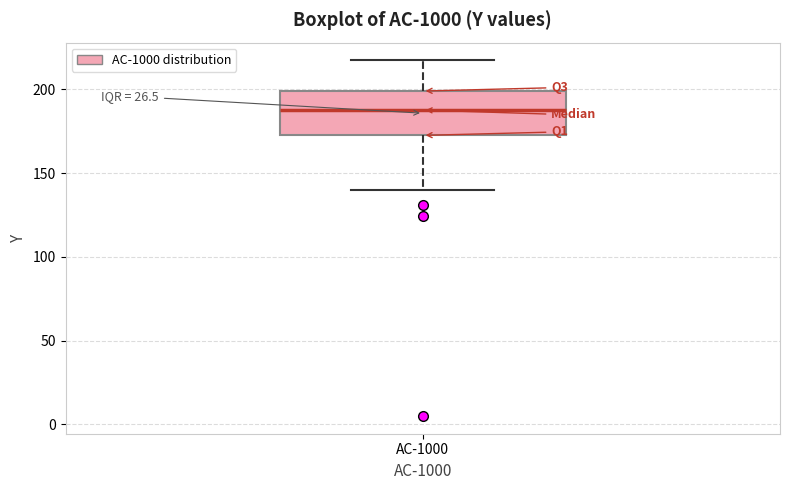

Read this box plot against the y-axis: the position of the median line, the range covered by the box, and the ends of both whiskers. The values are not printed on the chart, so give them approximately, as read against the axis.

median 190, box 175 to 200, whiskers 140 to 215